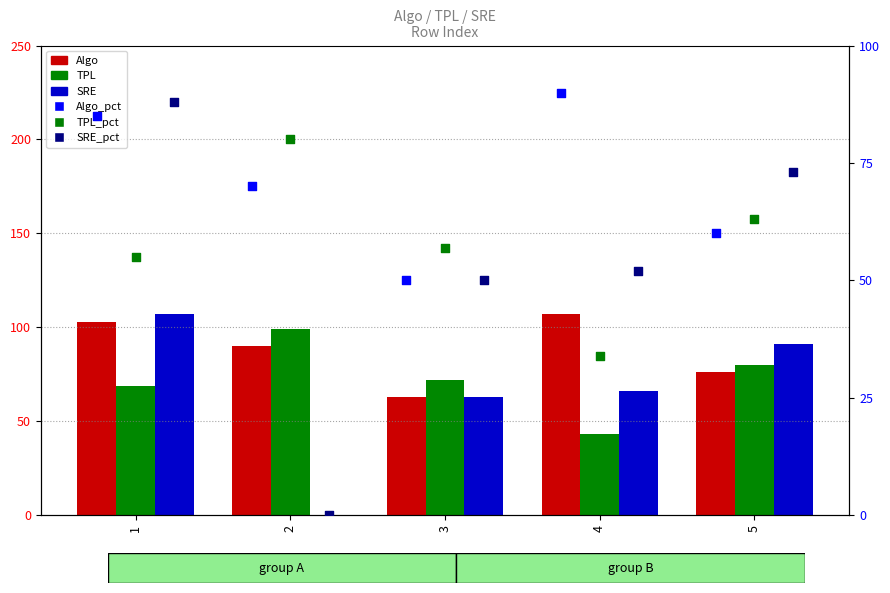

What are all the series names shown in the legend?

Algo, TPL, SRE, Algo_pct, TPL_pct, SRE_pct